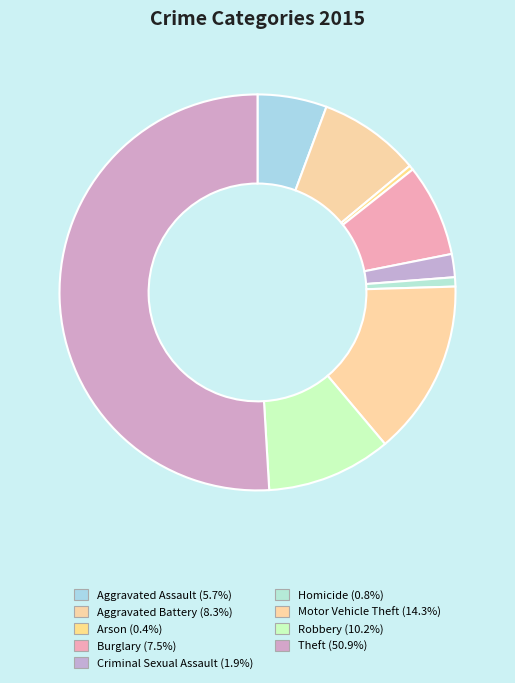

How many slices are in this pie chart?

9